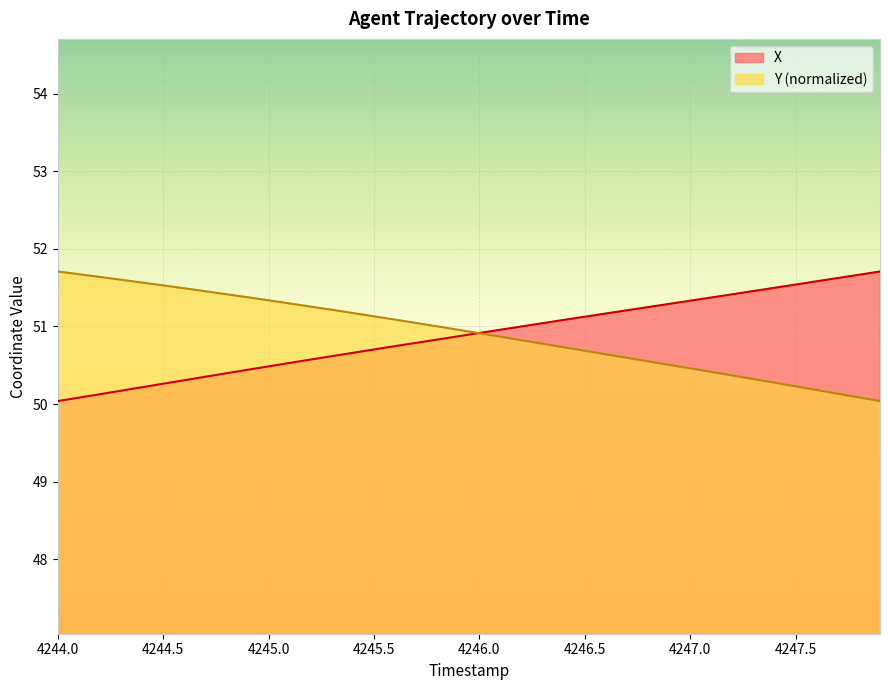

What is the difference between the second highest and second lowest values in the X series?

1.6